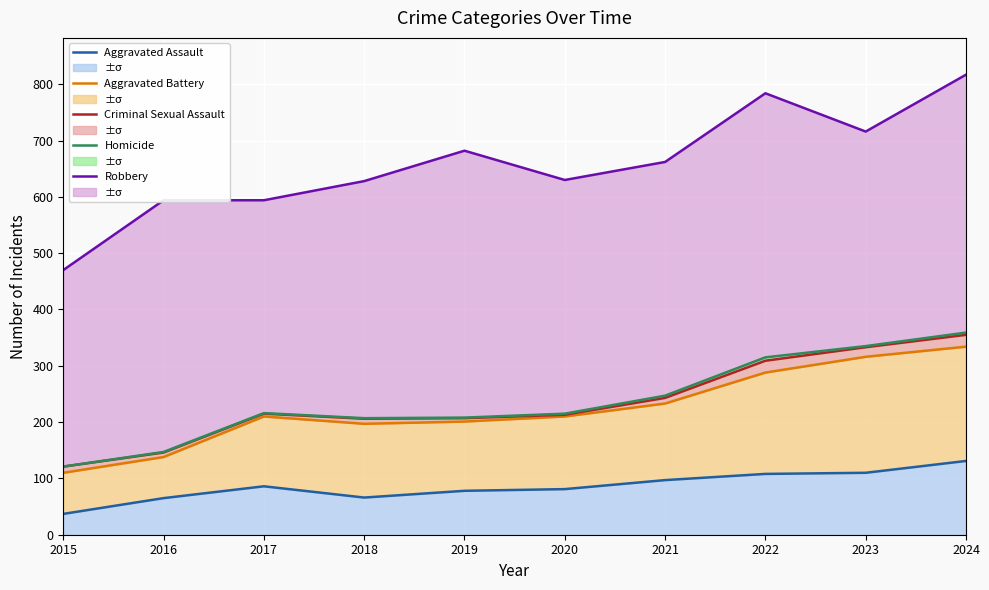

In Criminal Sexual Assault, how many points are lower than both neighbors (excluding endpoints)?

1